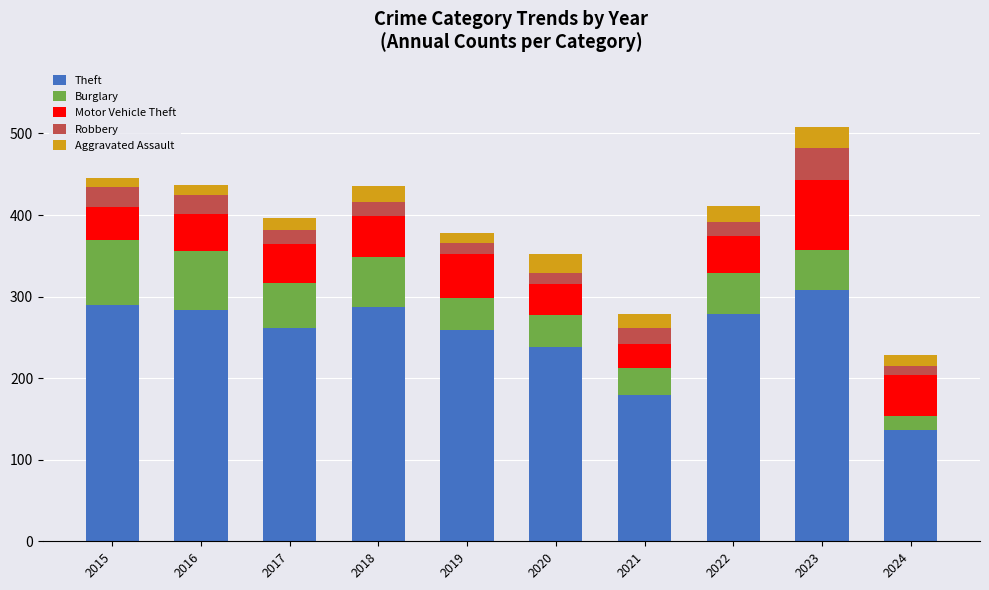

What is the difference between the second highest and minimum values in the Theft series?

153